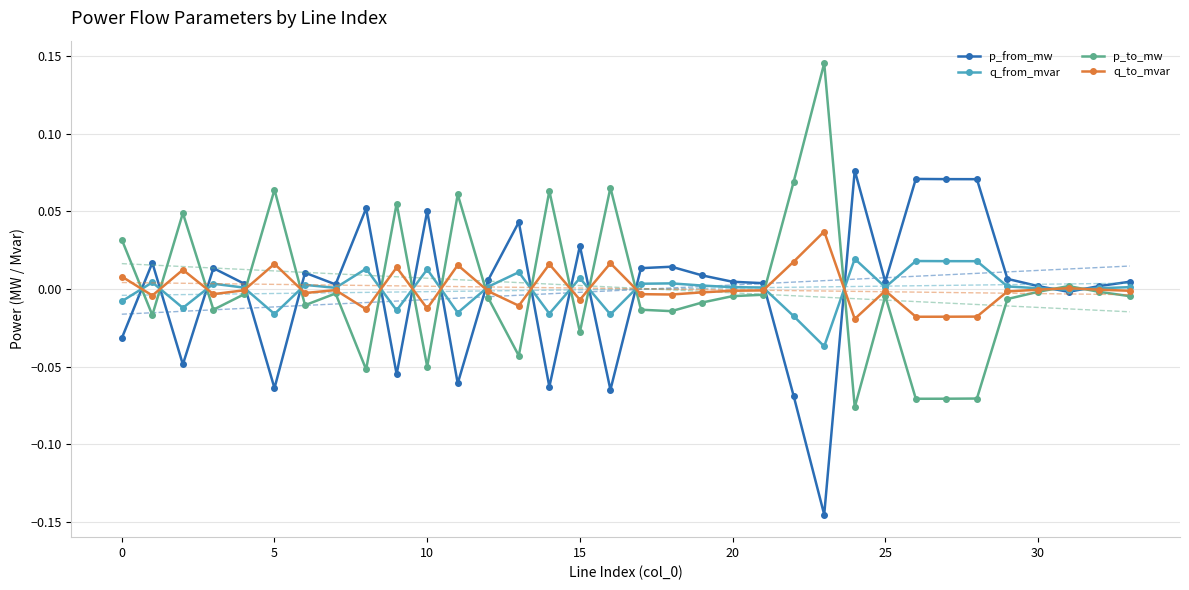

Which series has the largest range (max minus min)?

p_from_mw